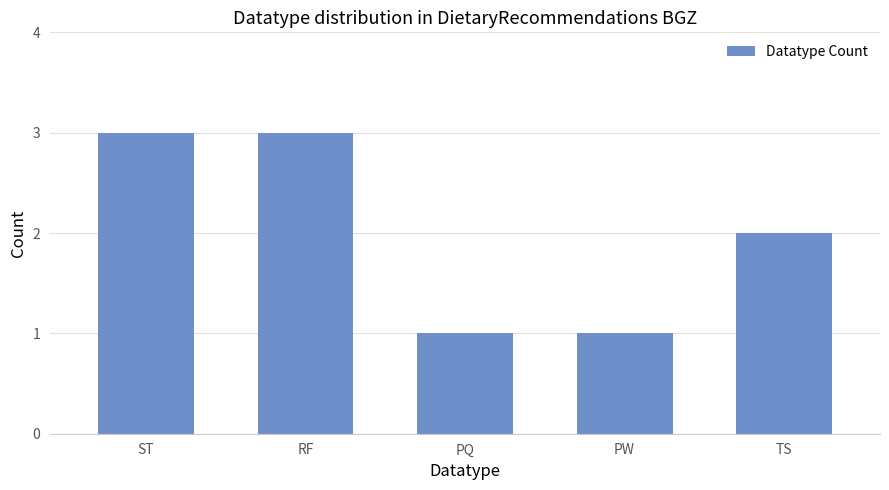

How many bars are there in total?

5